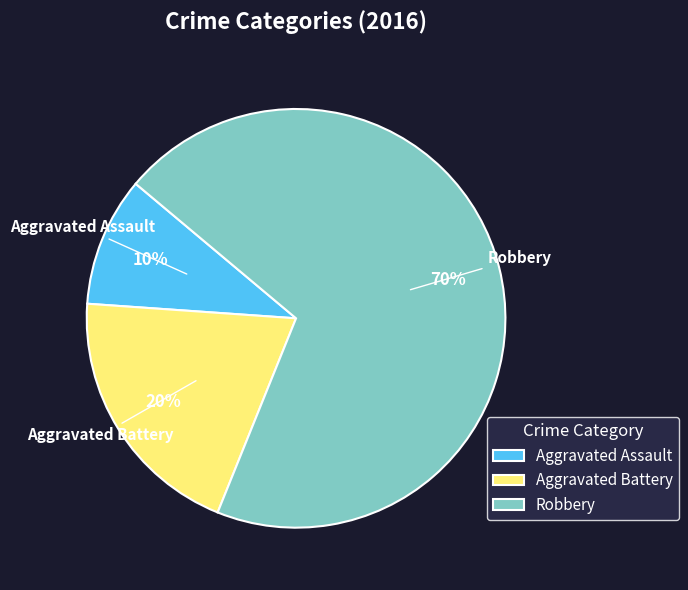

Combined, do Aggravated Assault and Aggravated Battery account for over 50%?

No